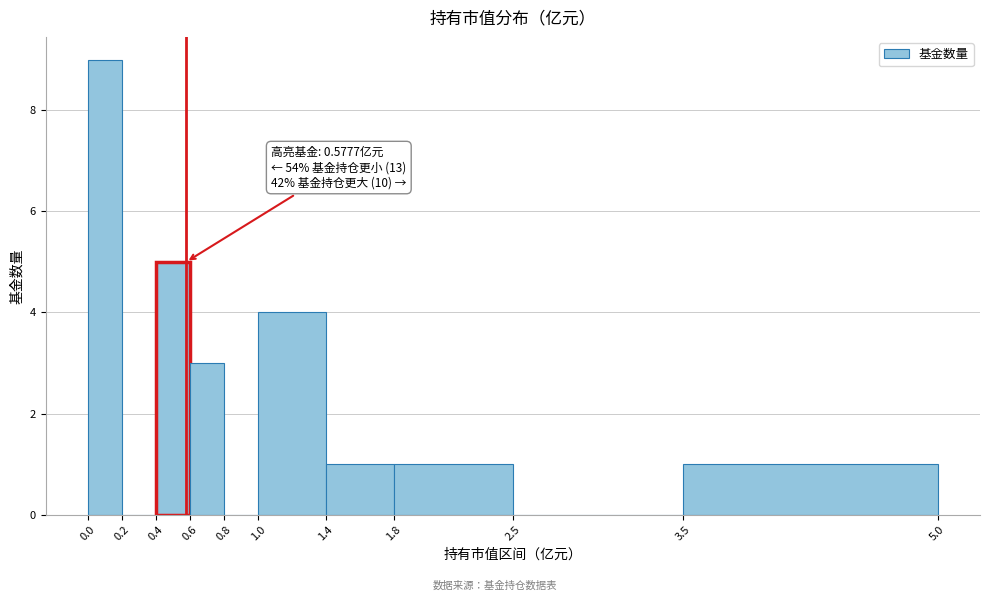

Which range on the x-axis has the tallest bar?

0.0 to 0.2